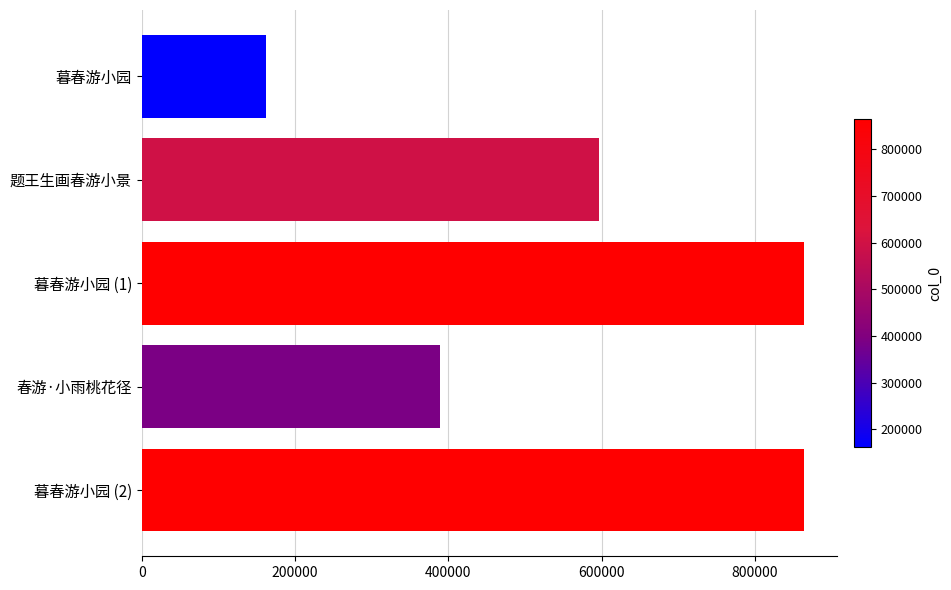

Between 暮春游小园 (1) and 暮春游小园, which is larger?

暮春游小园 (1)